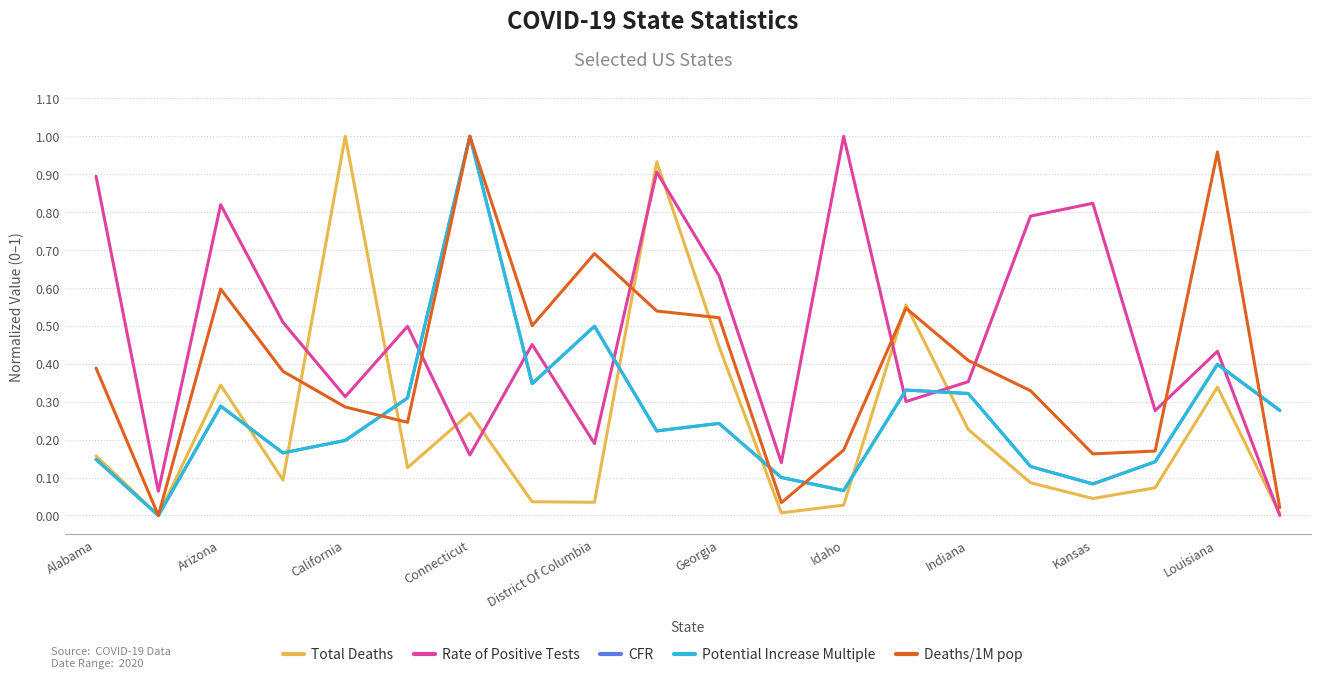

How many intersections are there between Rate of Positive Tests and Potential Increase Multiple?

7